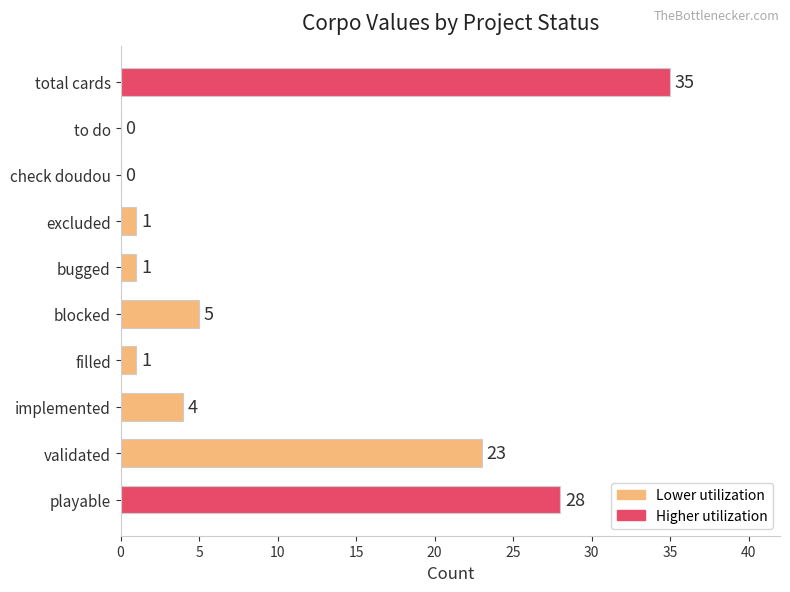

The value at validated is 13. True or false?

False